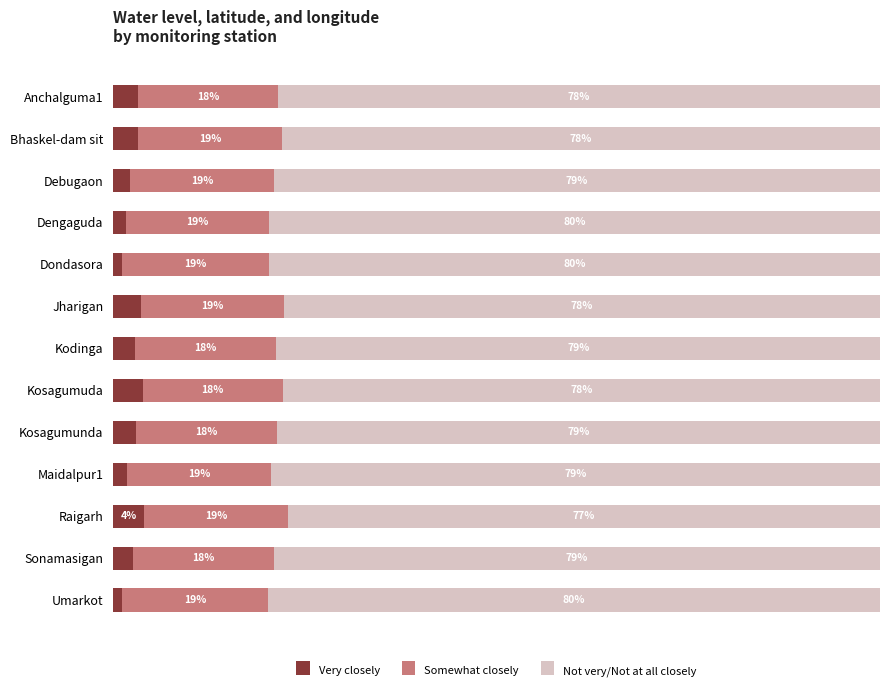

What are all the series names shown in the legend?

Very closely, Somewhat closely, Not very/Not at all closely